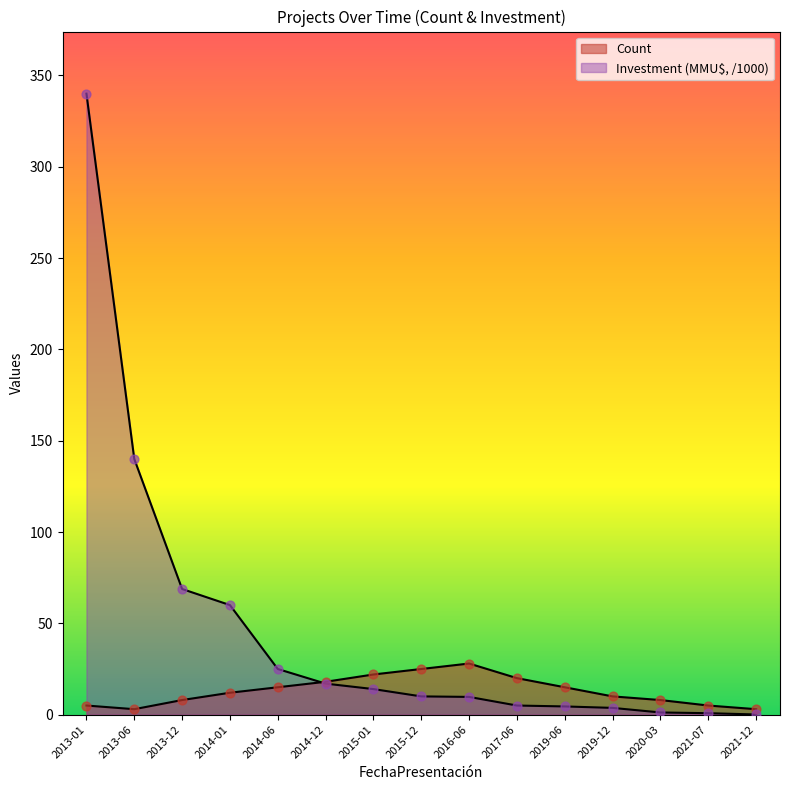

Which series contains the highest Y value?

Investment (MMU$)